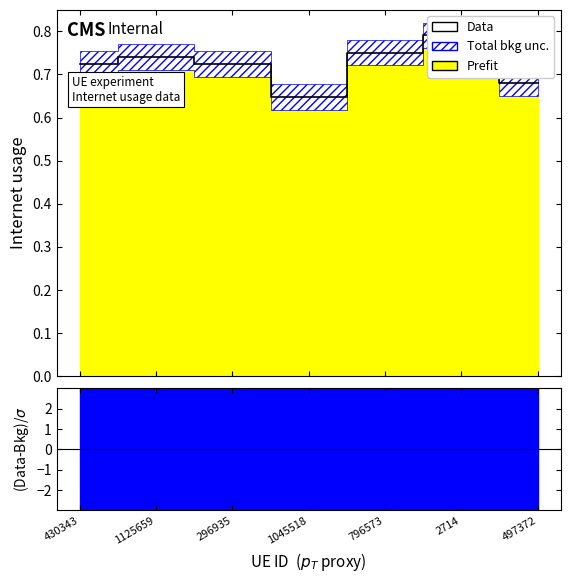

How many interior local valleys (lower than both neighbors) does the data have?

1